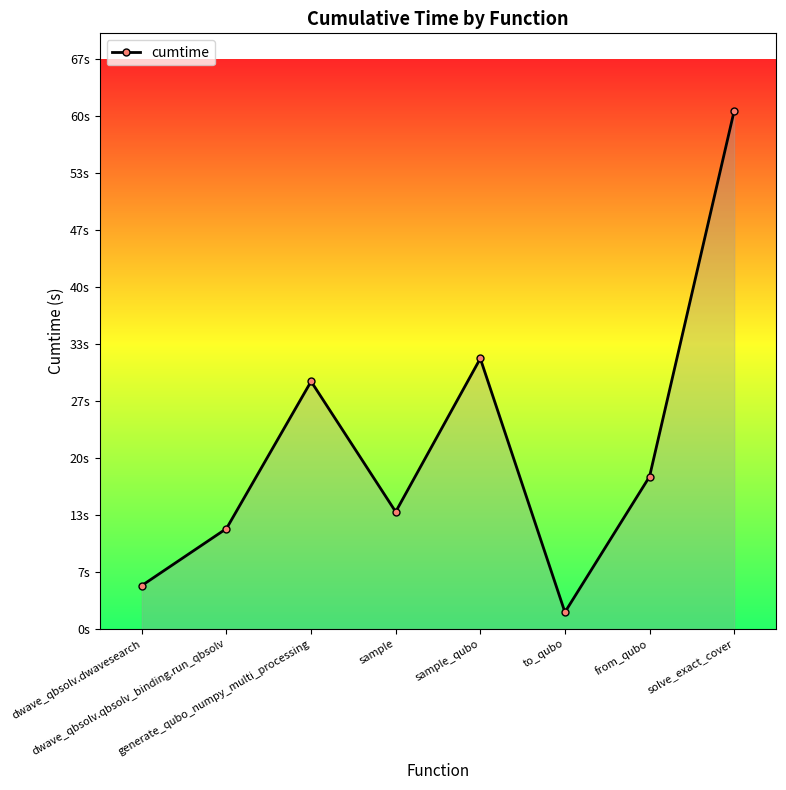

Where is the data nearest to the value 31?

sample_qubo